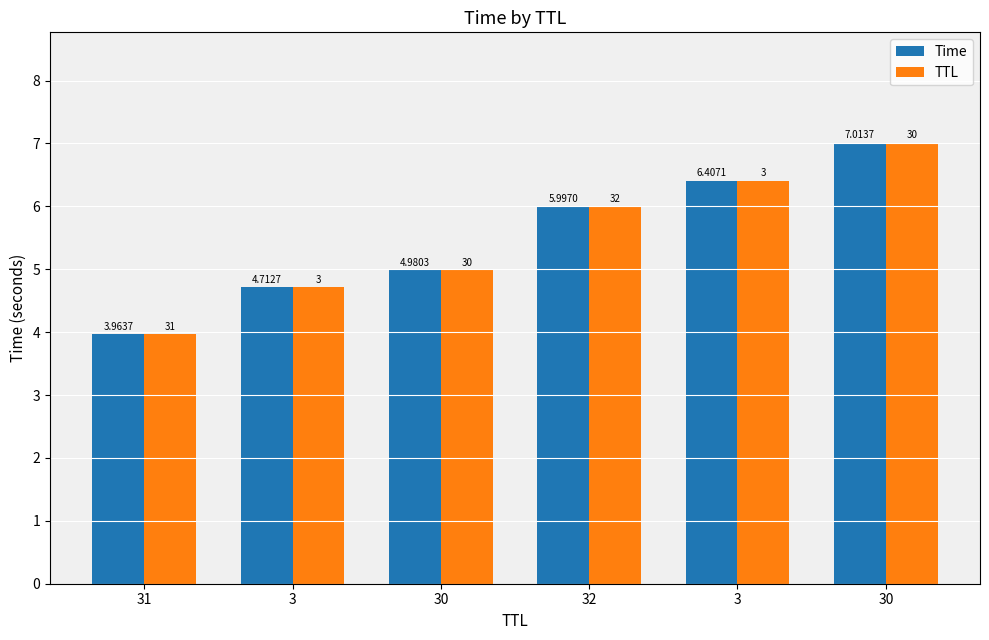

Which label corresponds to the smallest value in the chart?

31